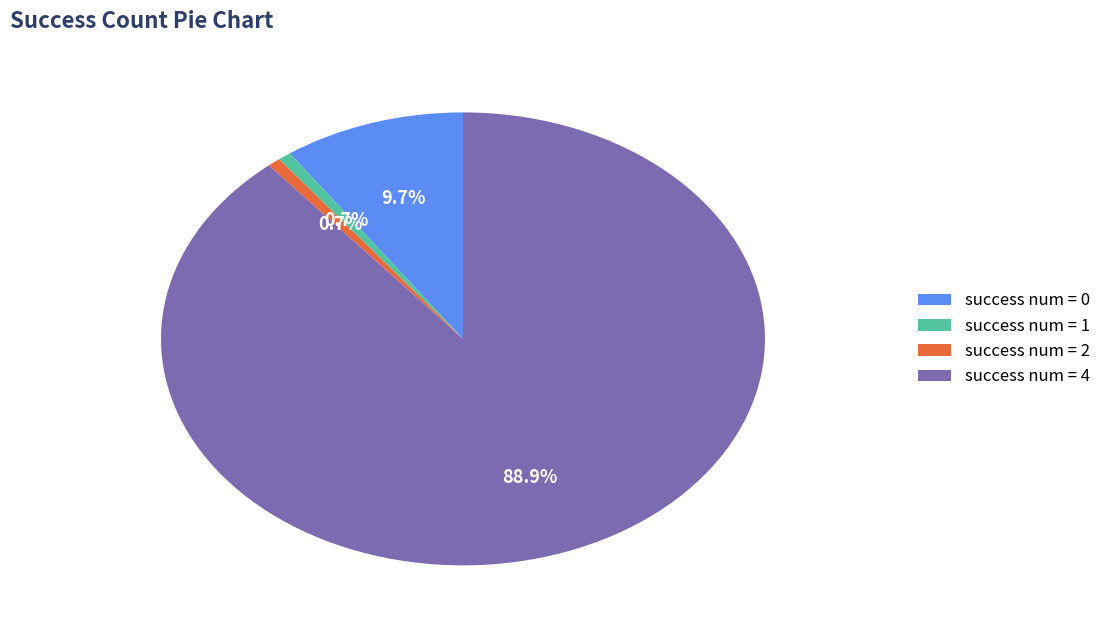

What is the largest slice in the pie chart?

success num = 4